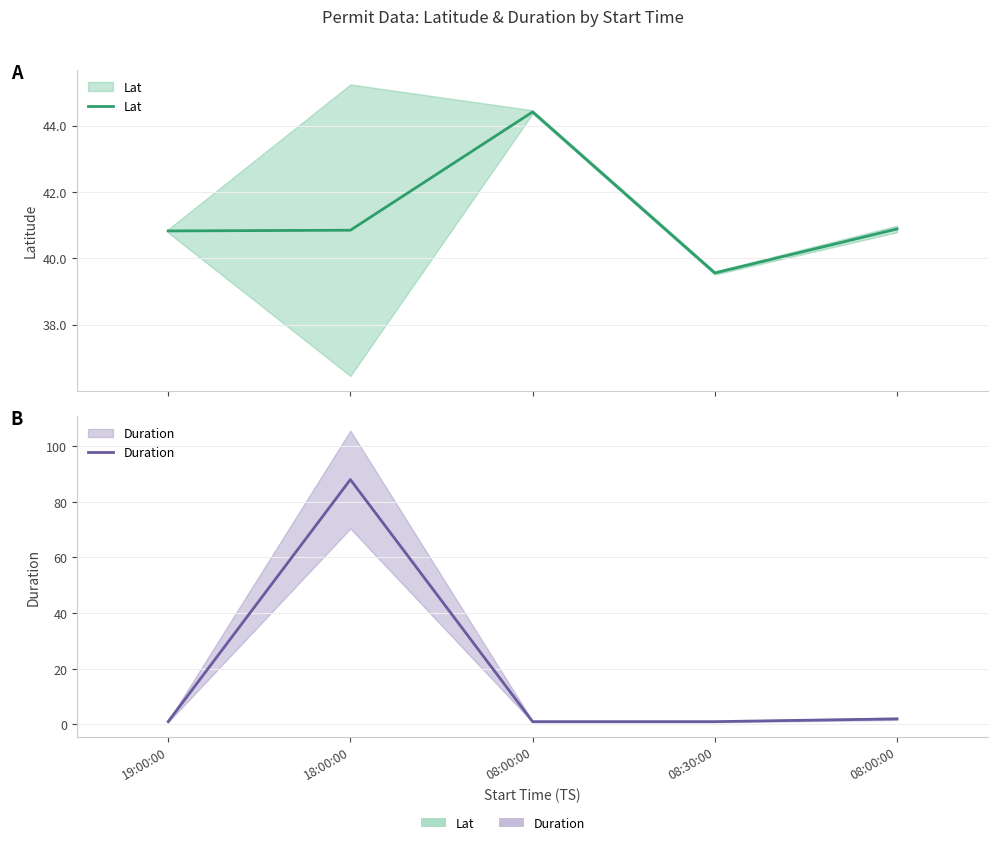

What is the difference between the maximum and second lowest values in the Duration series?

87.0